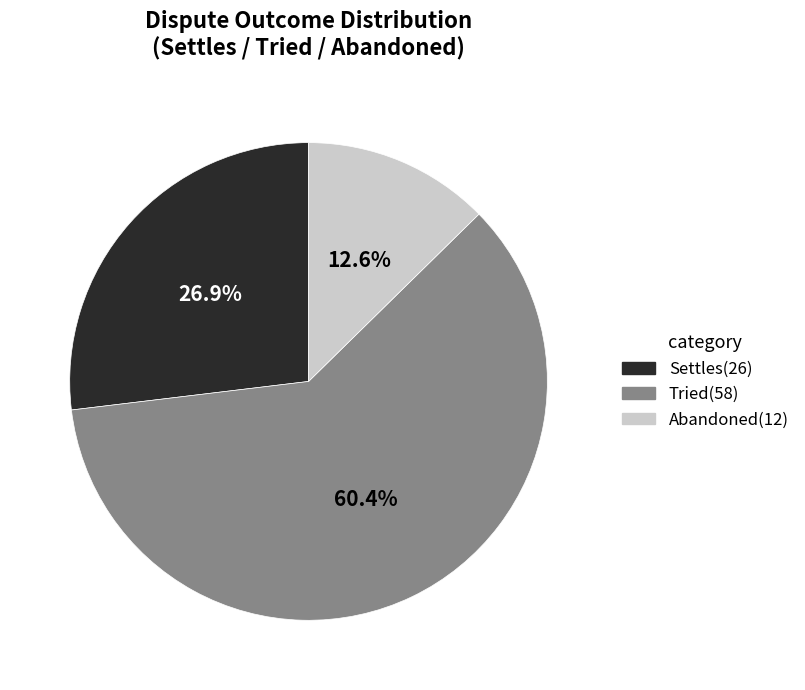

To the nearest percent, what is the combined percentage of Tried and Abandoned?

73%